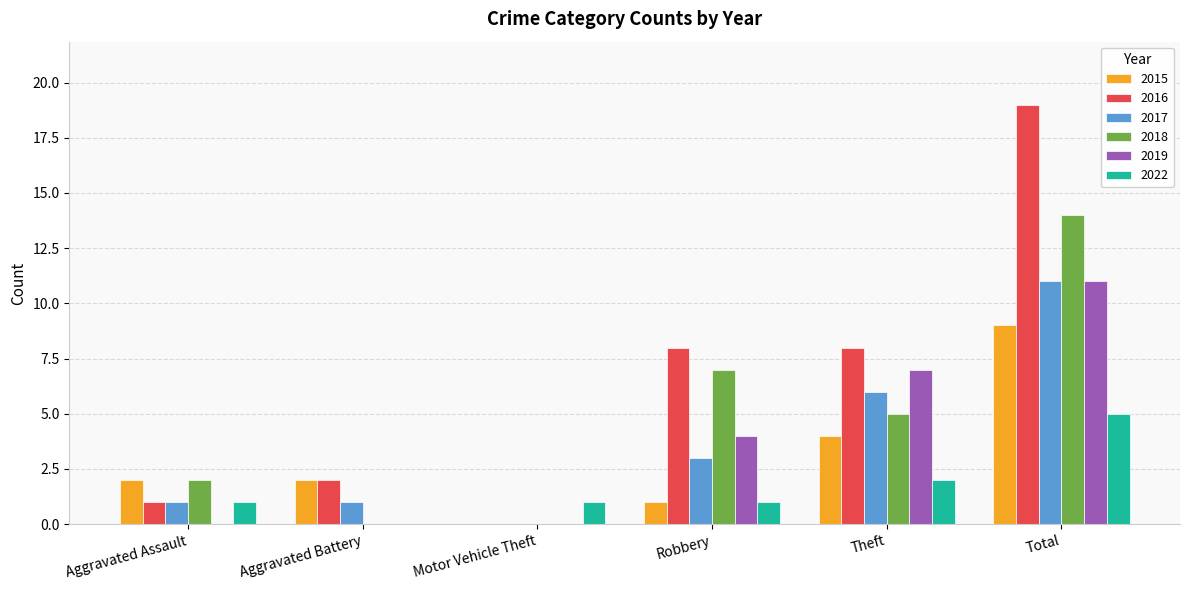

The value of 2016 at Theft is 14. True or false?

False